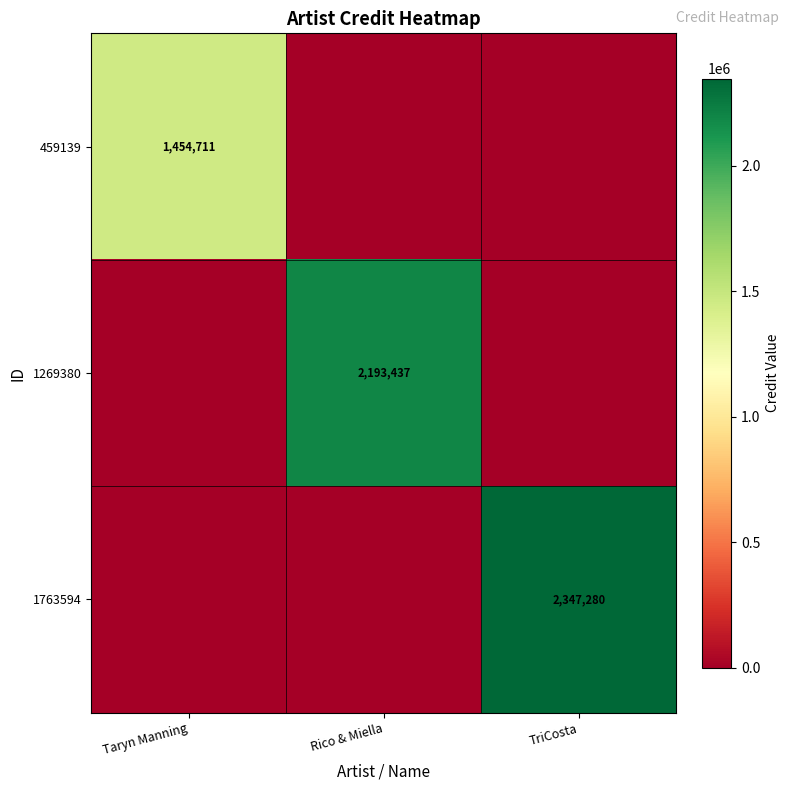

The 459139 series shows 1454711 at Taryn Manning. True or false?

True